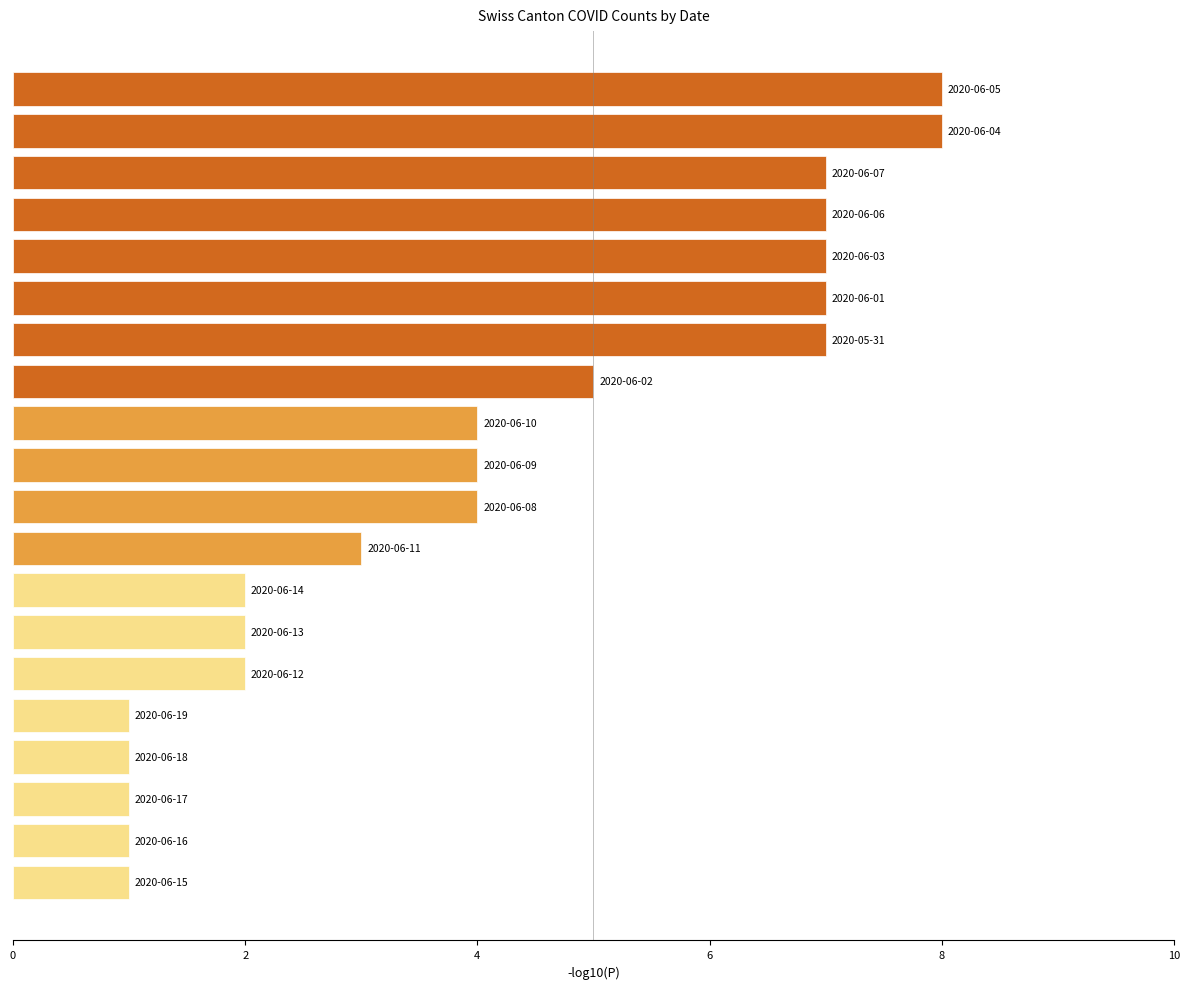

What is the greatest value displayed?

8